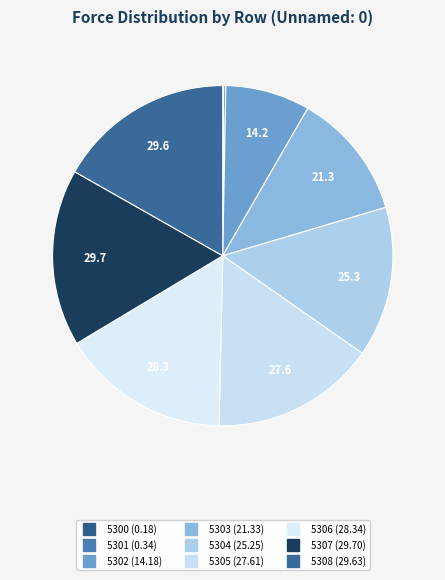

How many slices are in this pie chart?

9